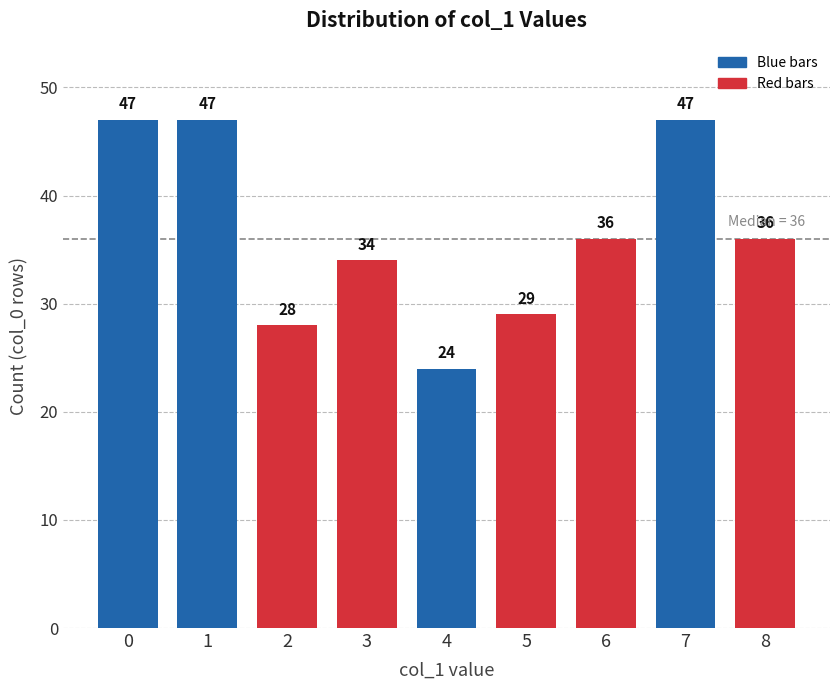

The chart shows a value of 9 at 2. True or false?

False